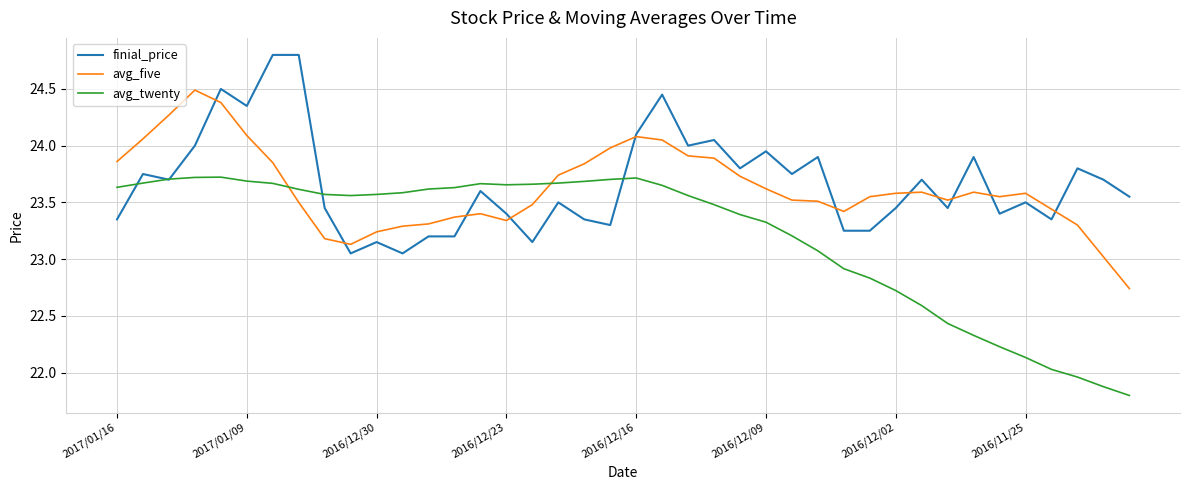

Which series has the widest spread of values?

avg_twenty